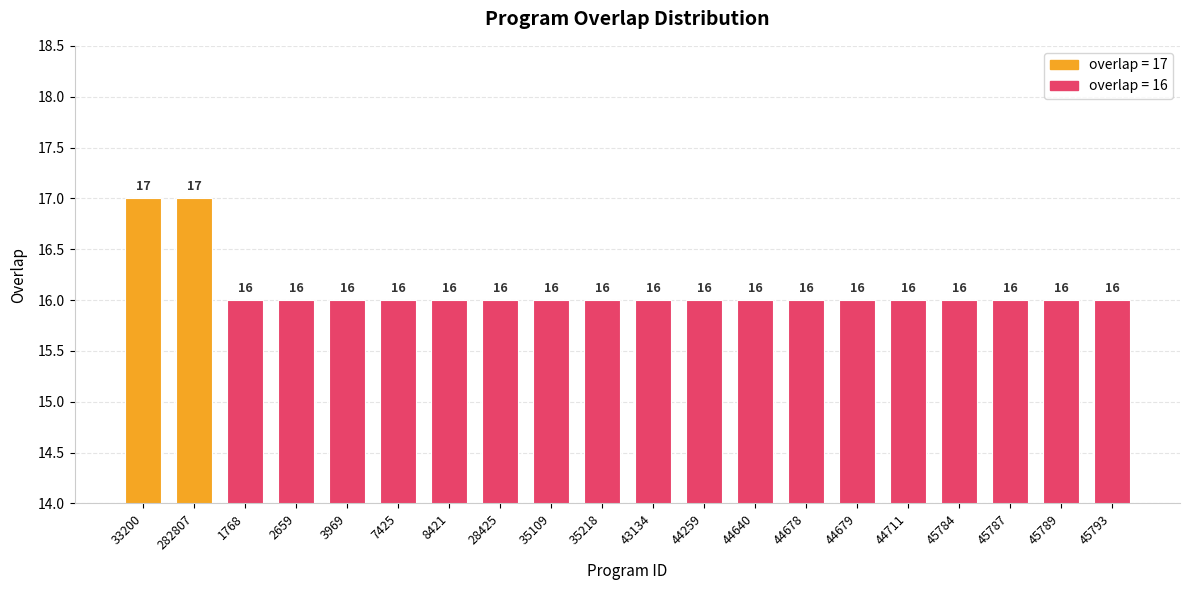

The value at 44678 is 16. True or false?

True